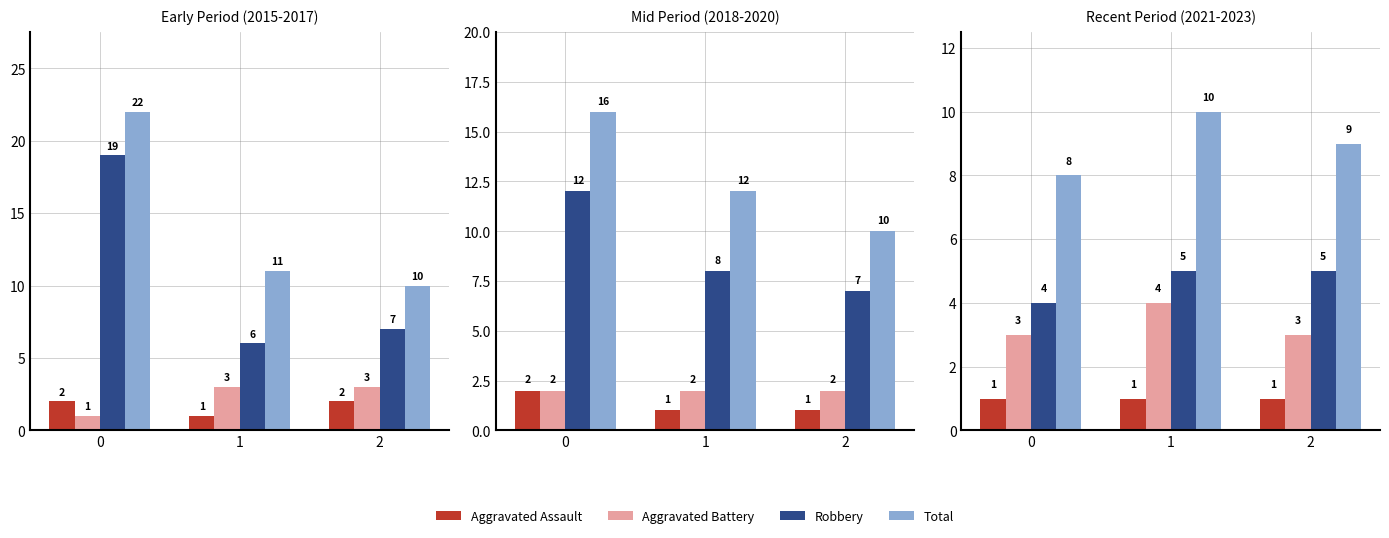

What is the total value across all series at 1?

20